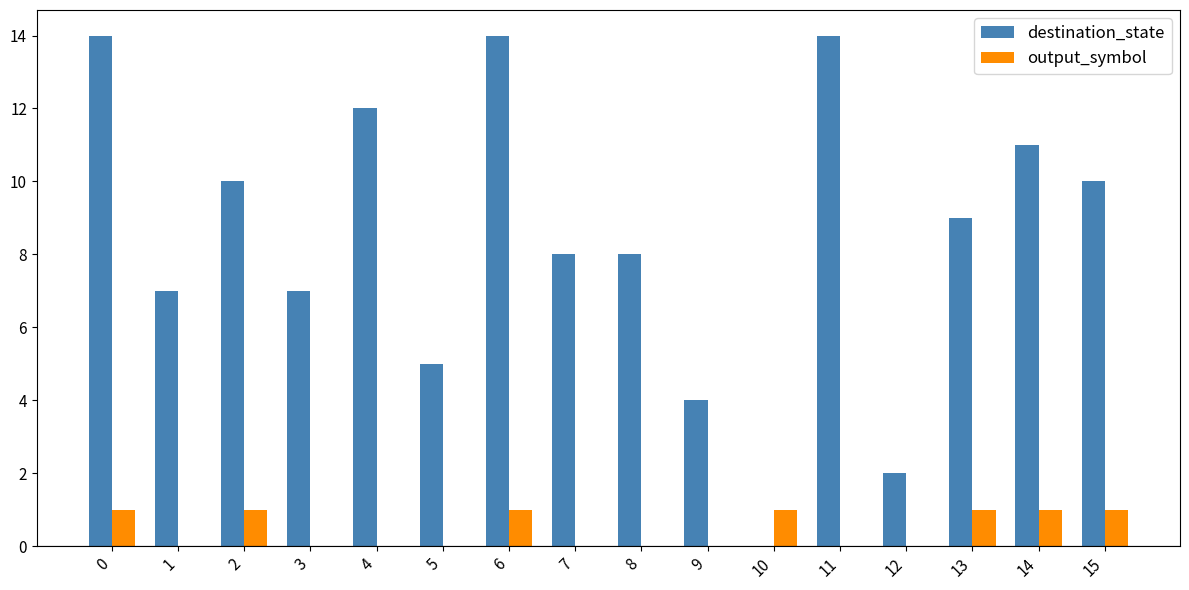

Is the value of destination_state at 2 greater than the value of output_symbol at 1?

Yes